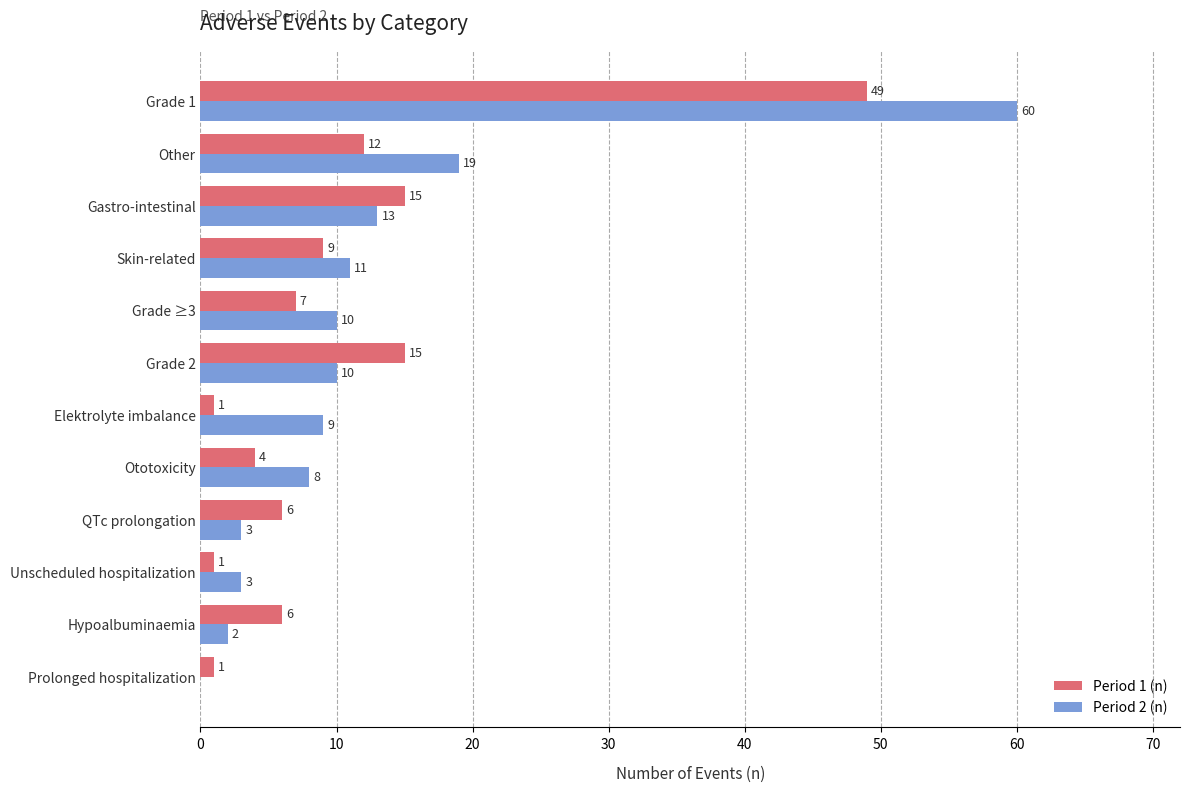

What is the sum of all Period 2 (n) values?

148